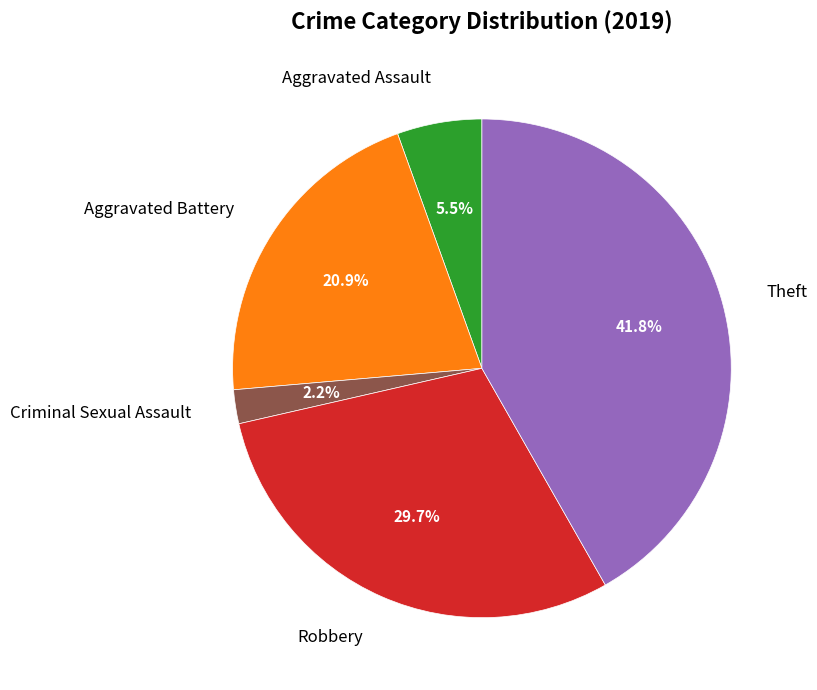

Does any single category account for the majority?

No